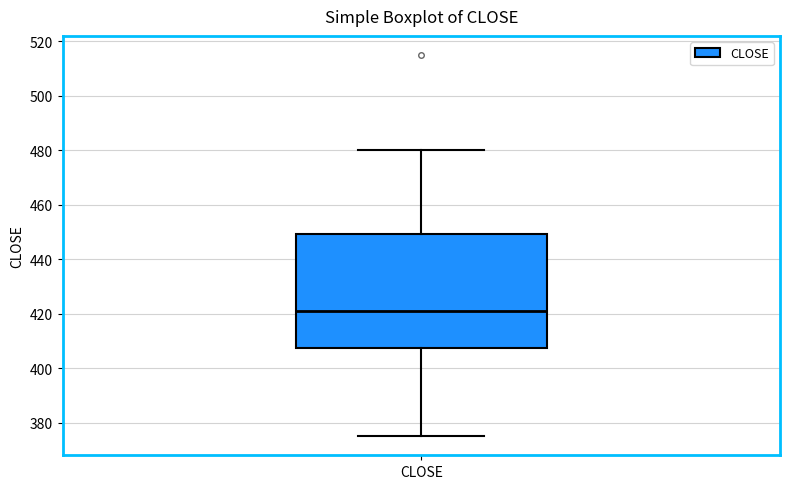

Transcribe this box plot: give where the median line is, the range the box spans, and where the two whiskers end, as read against the y-axis. The values are not printed on the chart, so give them approximately, as read against the axis.

median 422, box 408 to 450, whiskers 376 to 480